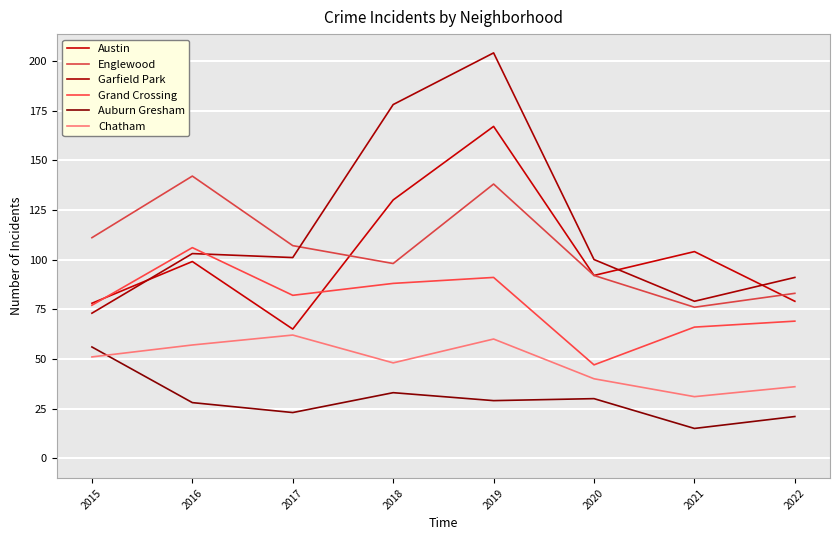

What value does the Grand Crossing series have at 2017?

82